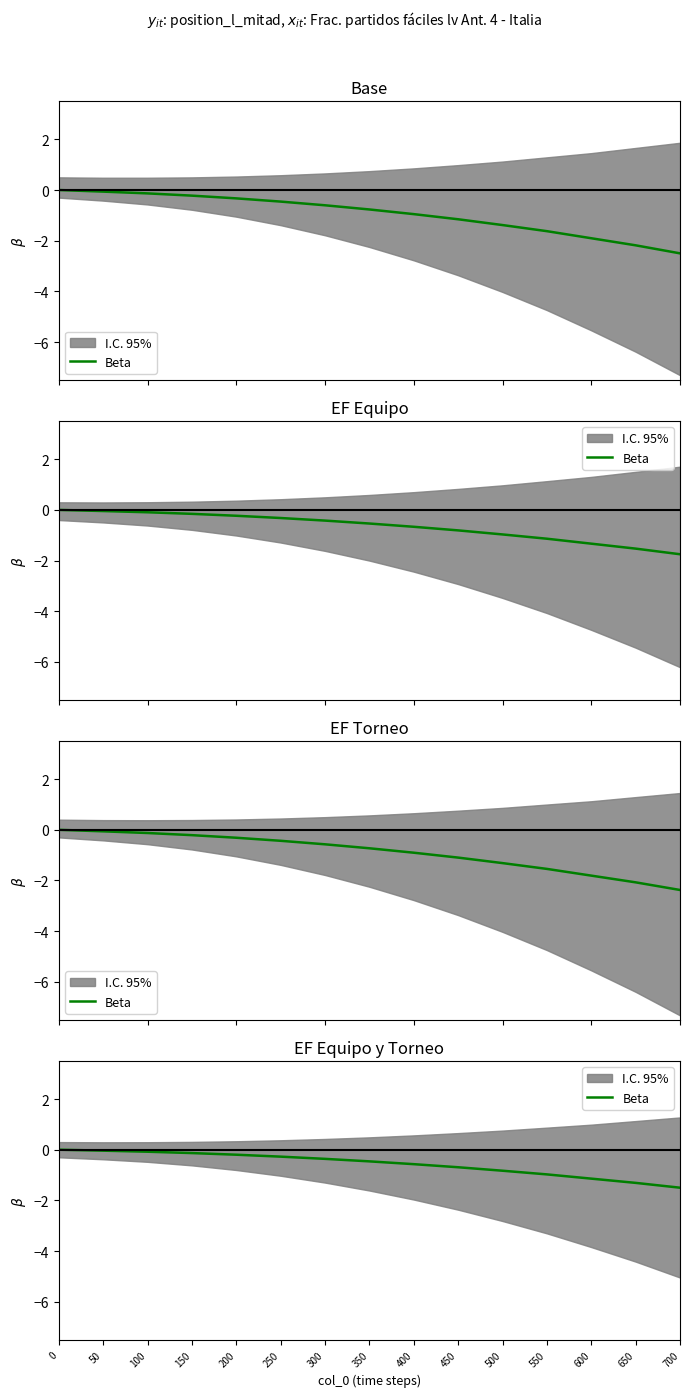

What is the value of the 13th point from the left?

-1.1